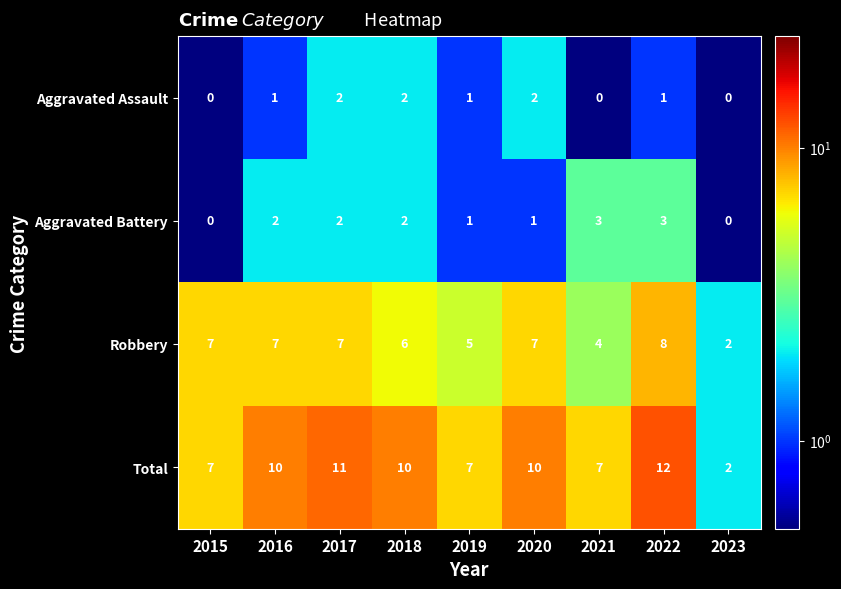

Which series has the largest range (max minus min)?

Total